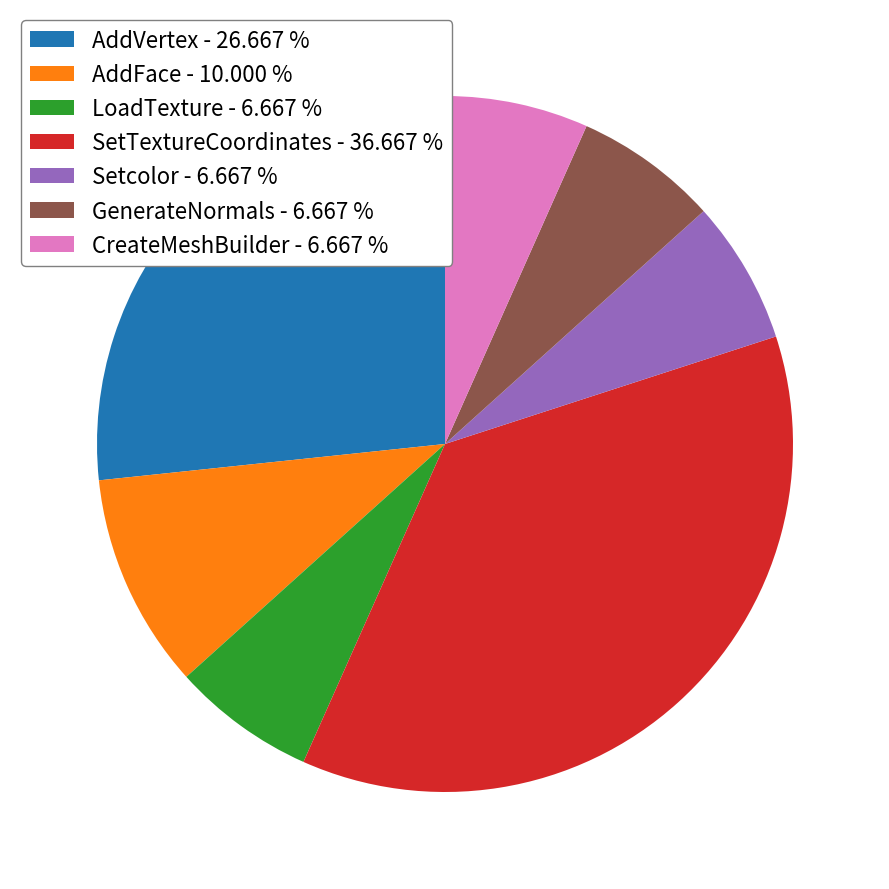

Which has a higher value, GenerateNormals or AddFace?

AddFace